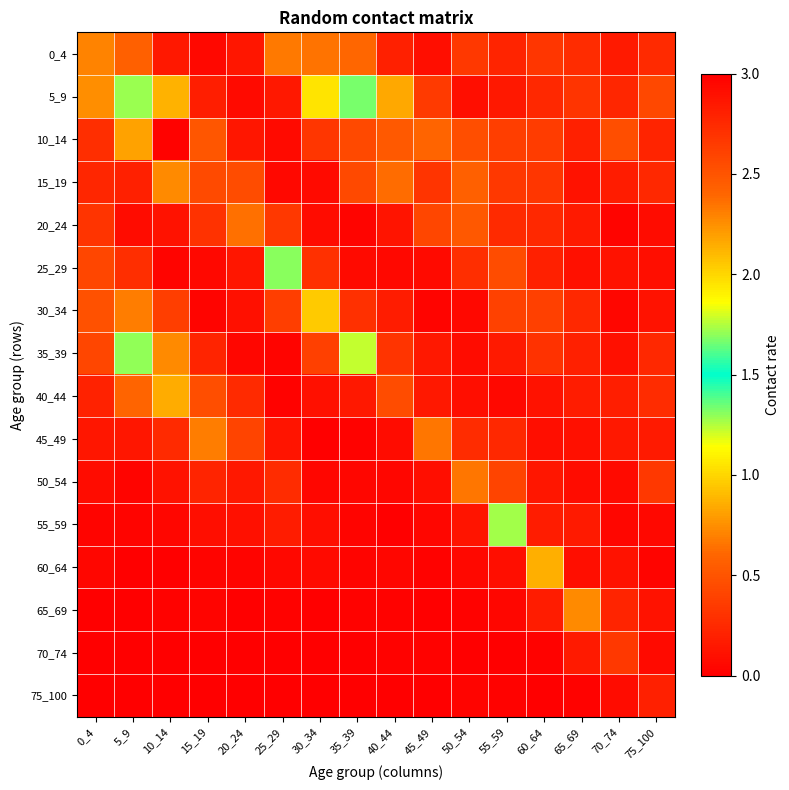

What is the total value across all series at 0_4?

4.1